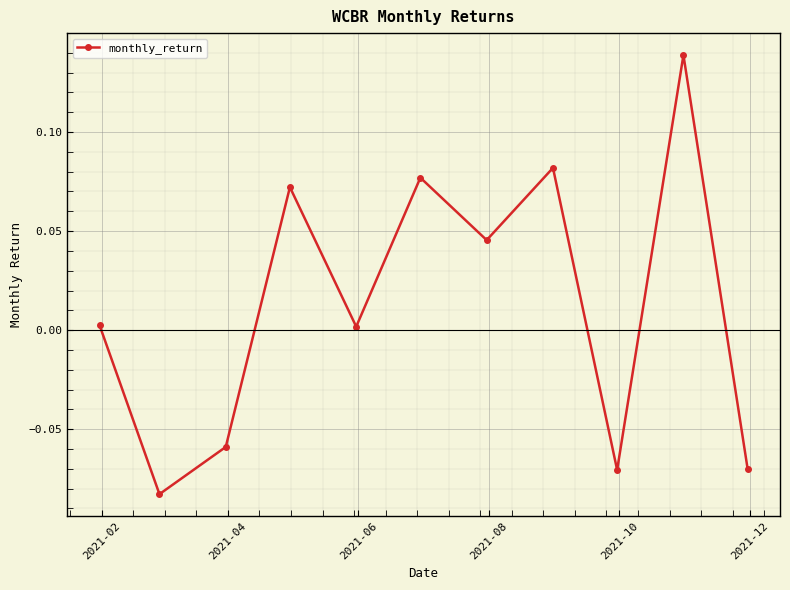

How many points are lower than both their immediate neighbors (excluding endpoints)?

4